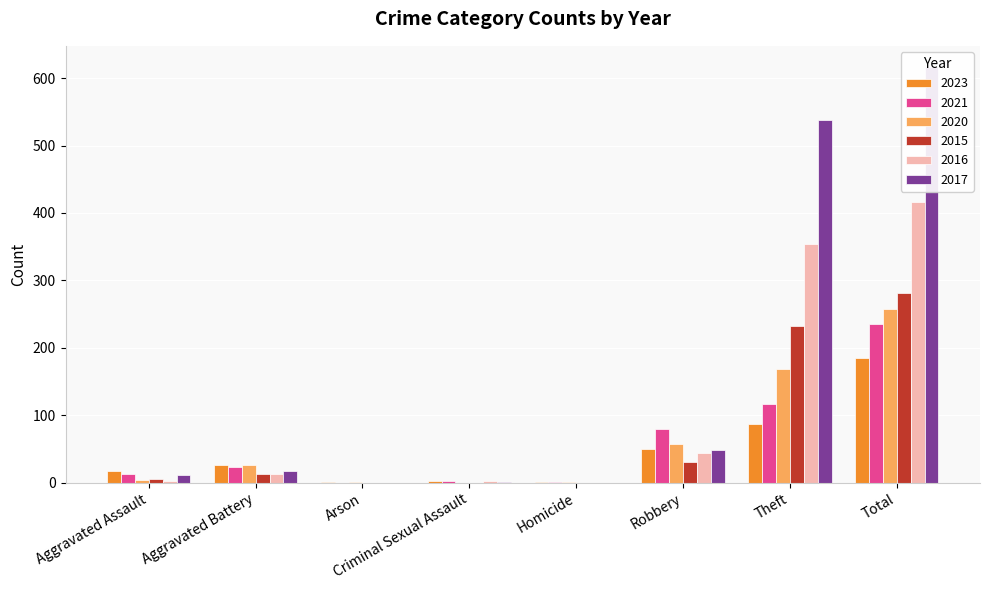

Which series has the widest spread of values?

2017